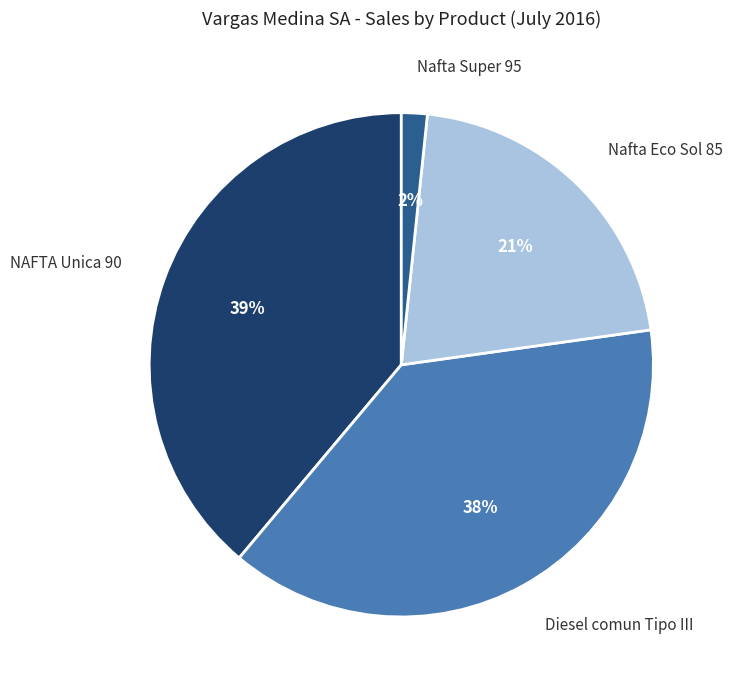

How many segments does this pie chart have?

4